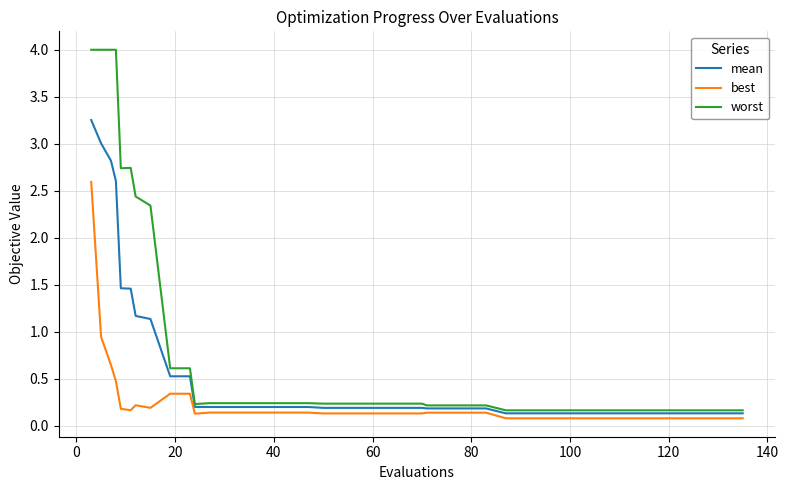

Which series has the largest total across all categories?

worst